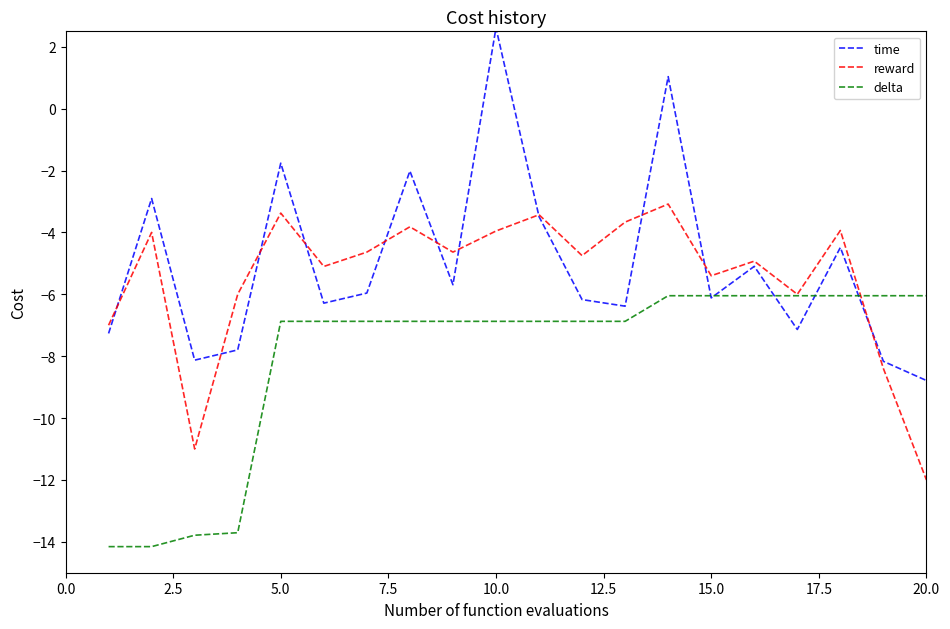

True or false: time has more than 0 interior local peaks.

True